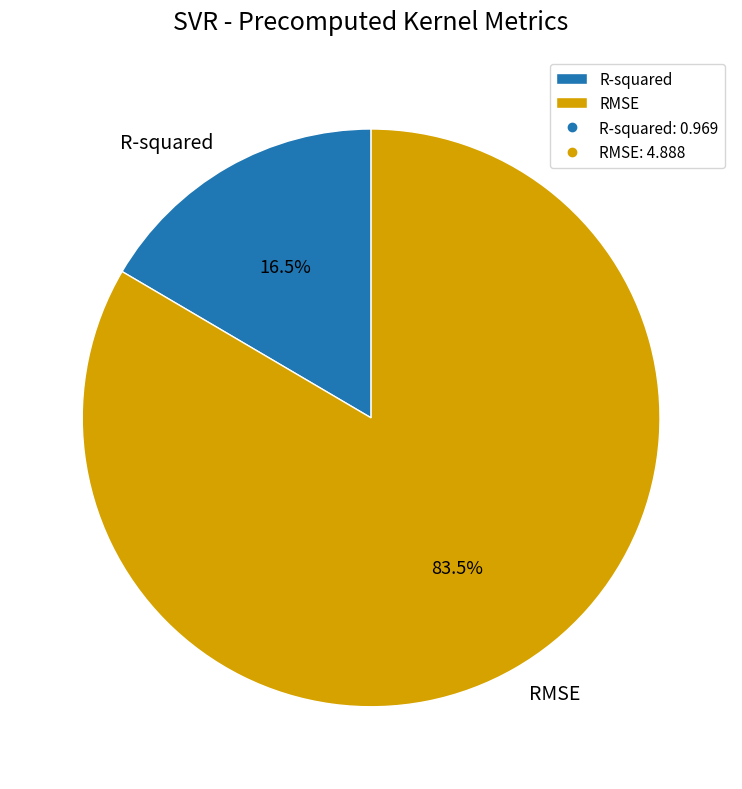

How many slices are in this pie chart?

2